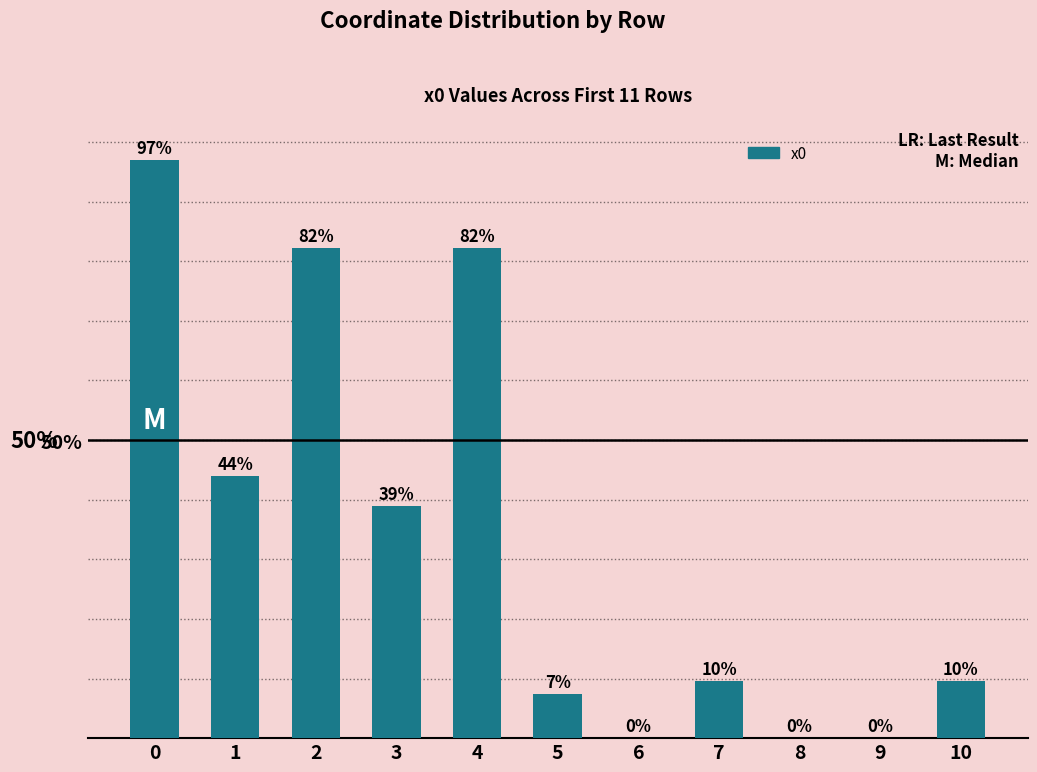

Is it true that the value at 2 is 82.3?

True